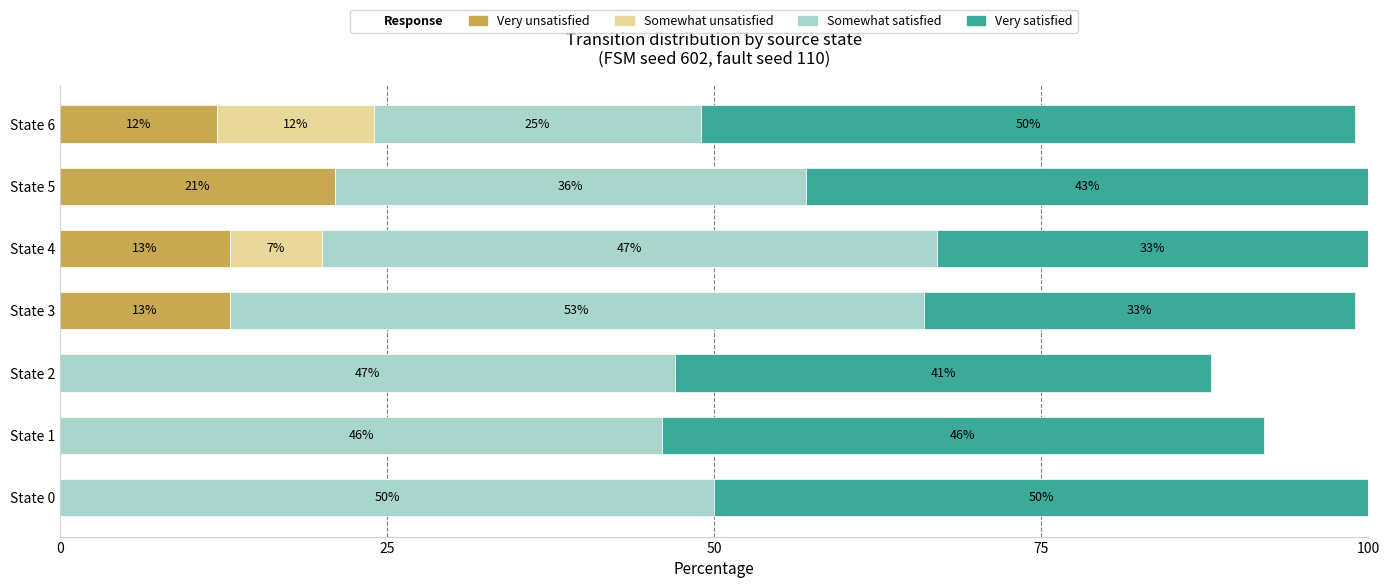

At which label does Very unsatisfied reach its peak?

State 5